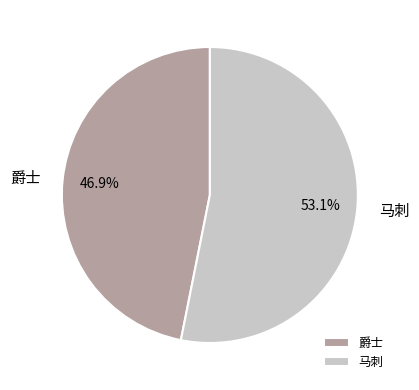

What is the majority slice?

马刺